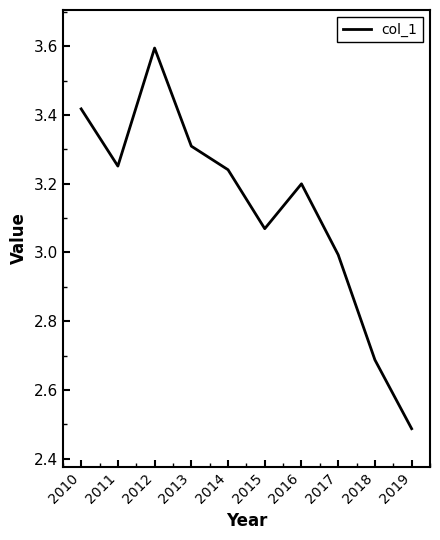

At which category does the data reach its first local peak?

2012